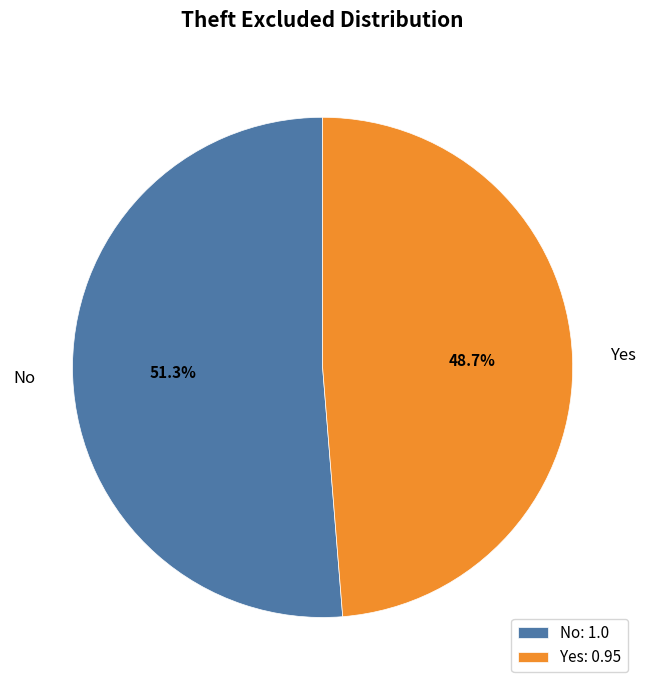

What percentage is the Yes slice, to the nearest percent?

49%